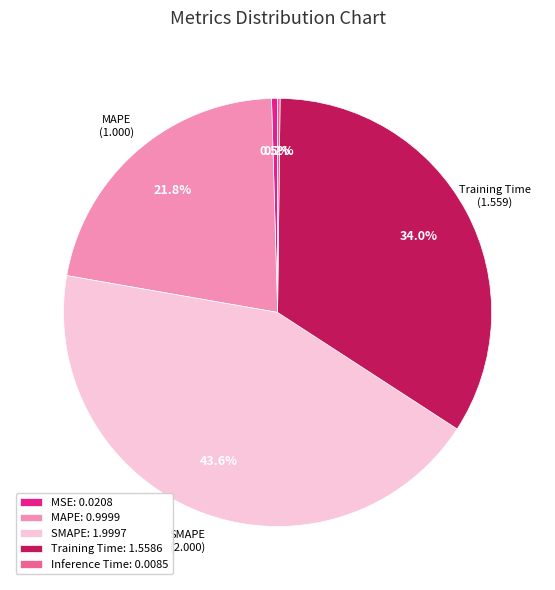

Is there a majority slice in this chart?

No